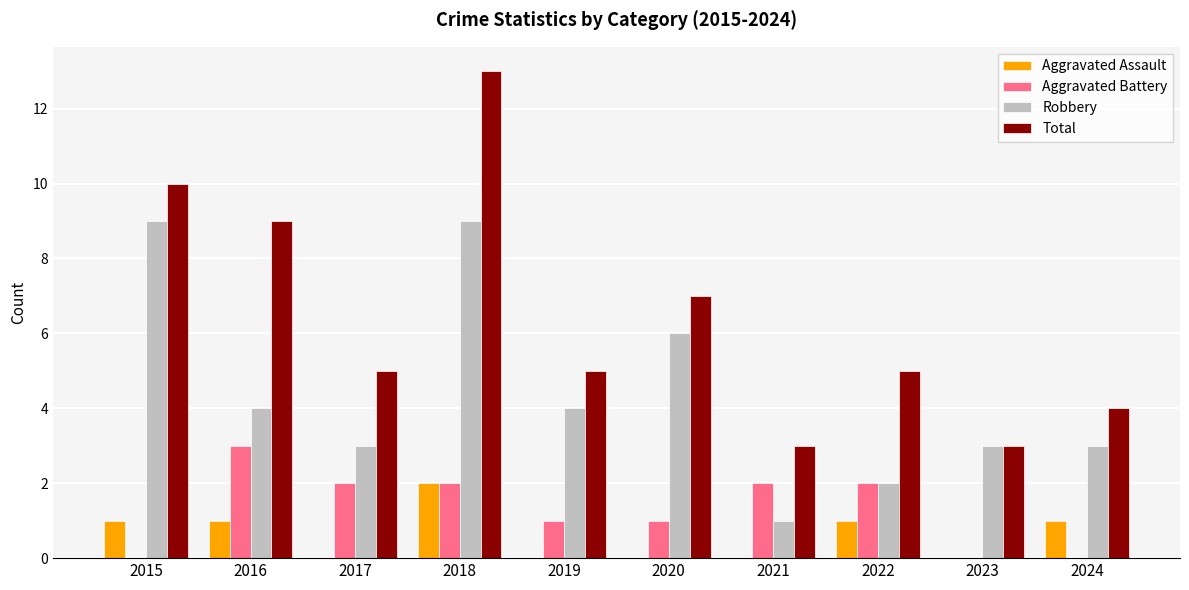

Which series changed the most between 2020 and 2021?

Robbery